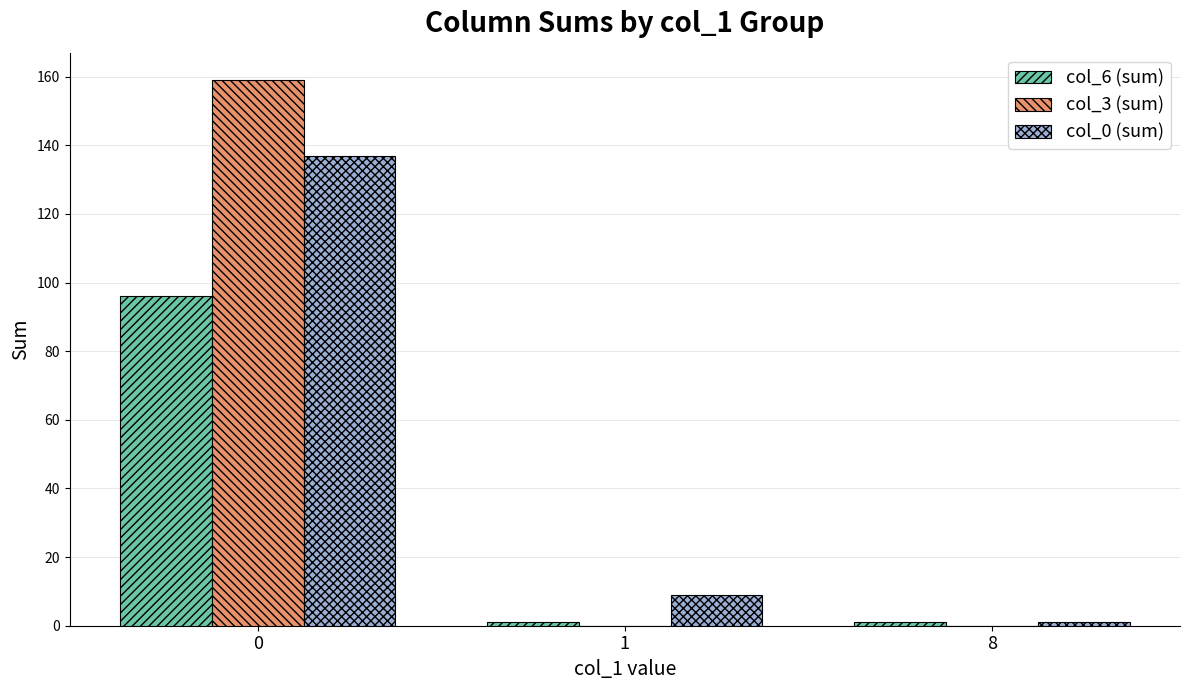

What is the sum of all col_3 (sum) values?

159